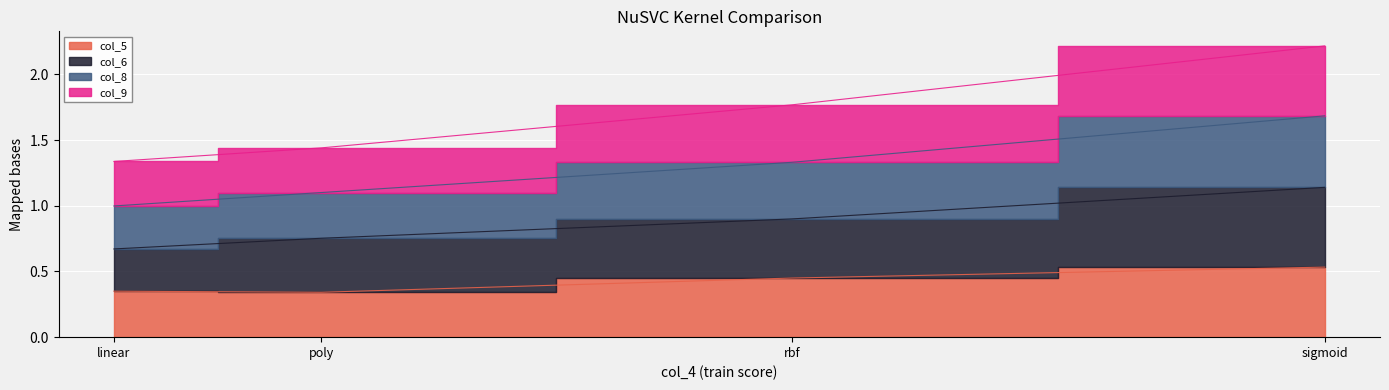

True or false: col_6 has a value of 0.8 at poly.

True